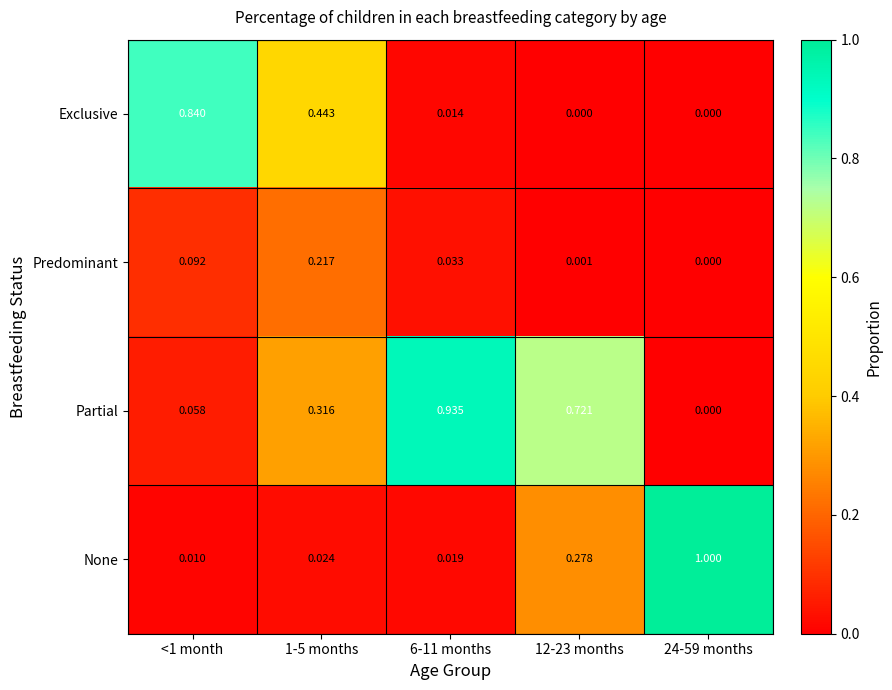

What is the difference between the maximum and minimum values in the Partial series?

0.9